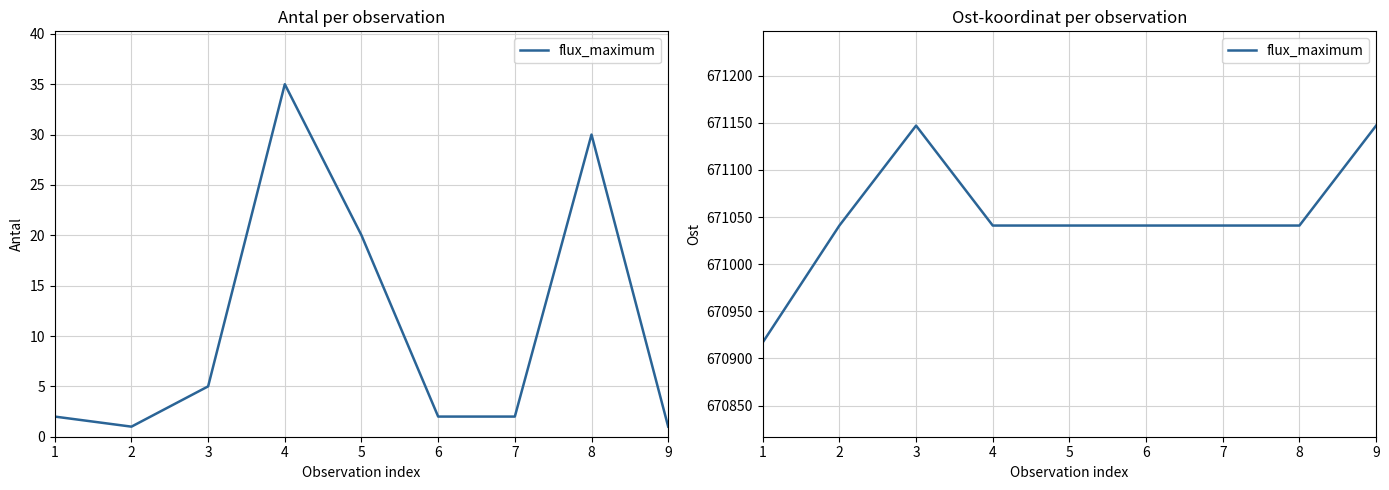

How many data points are less than 671041?

1